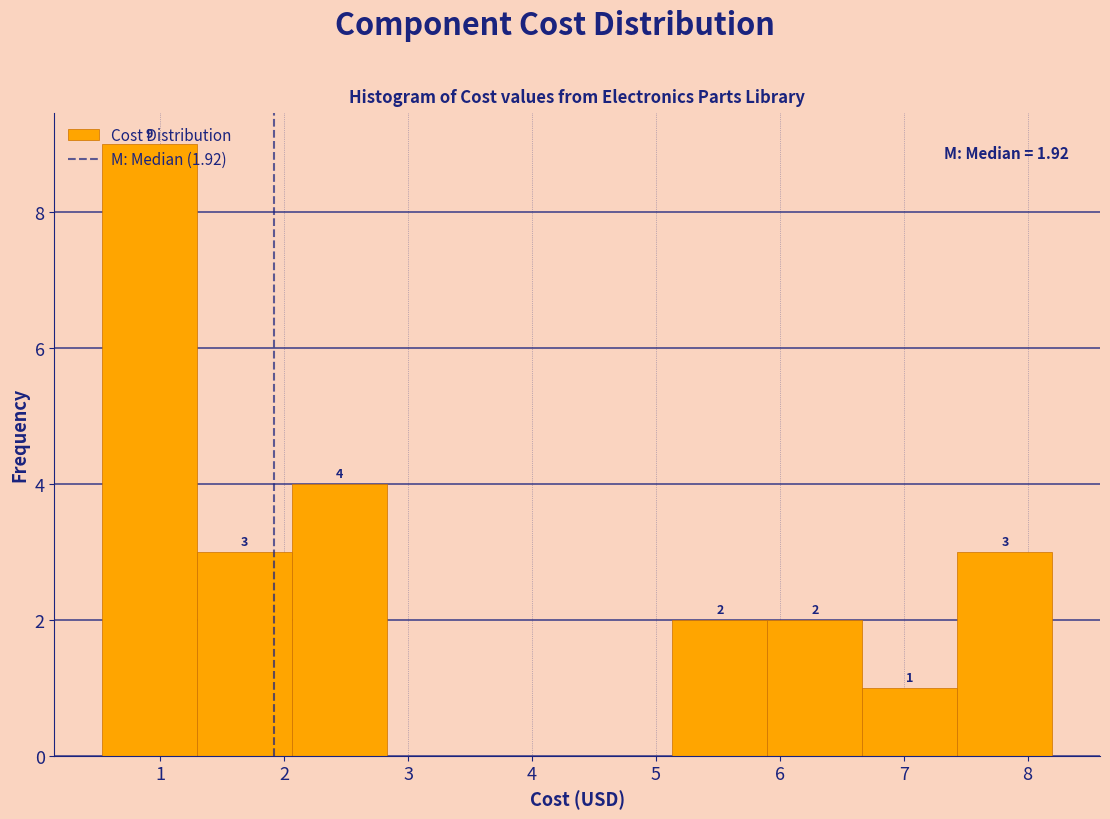

Over which range of the x-axis is the bar tallest?

0.5 to 1.3